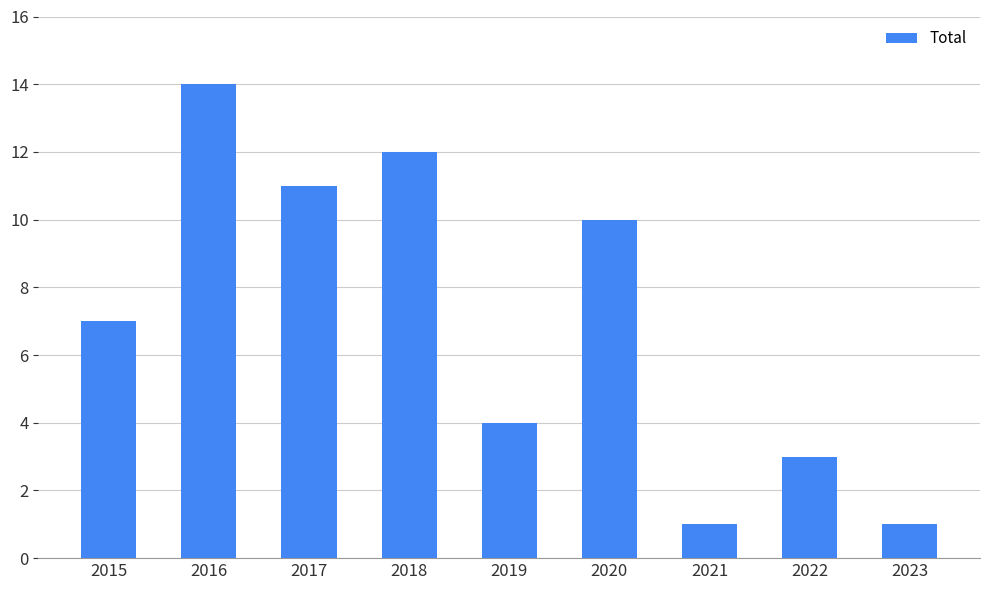

Is it true that the value at 2018 is 12?

True